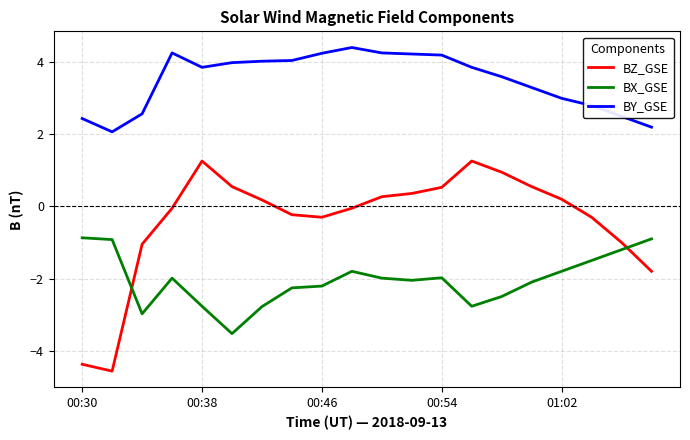

In BY_GSE, how many points are lower than both neighbors (excluding endpoints)?

2